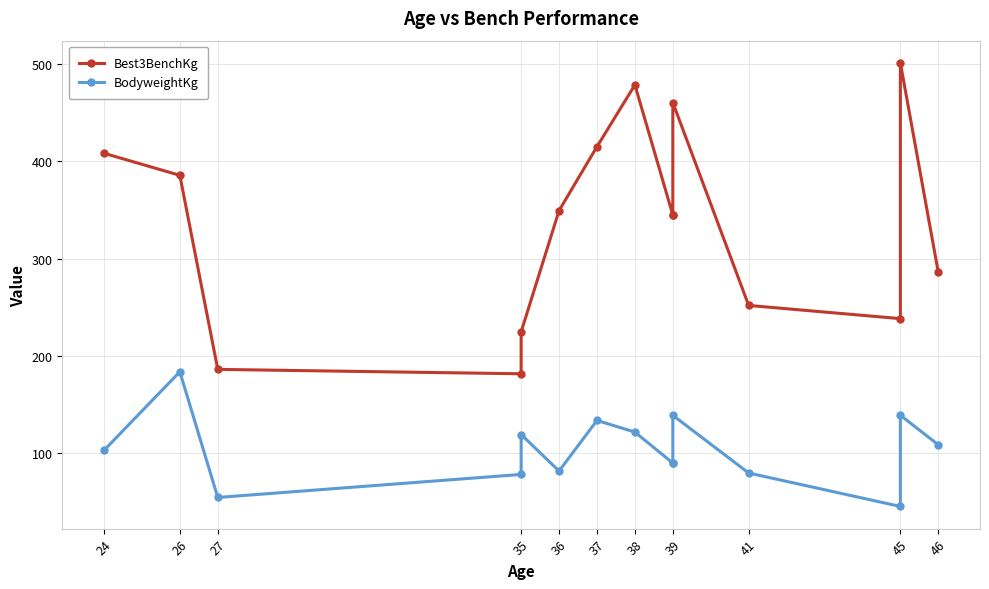

Does the chart display data point markers on the line(s)?

Yes